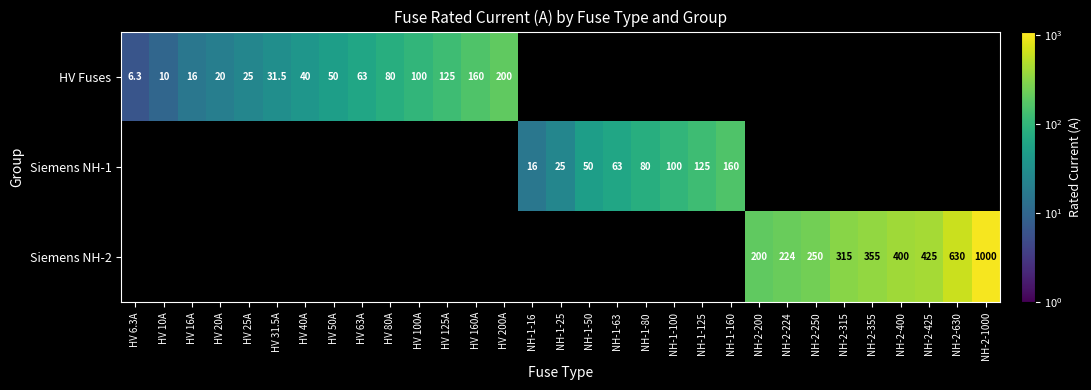

What is the smallest value displayed?

6.3